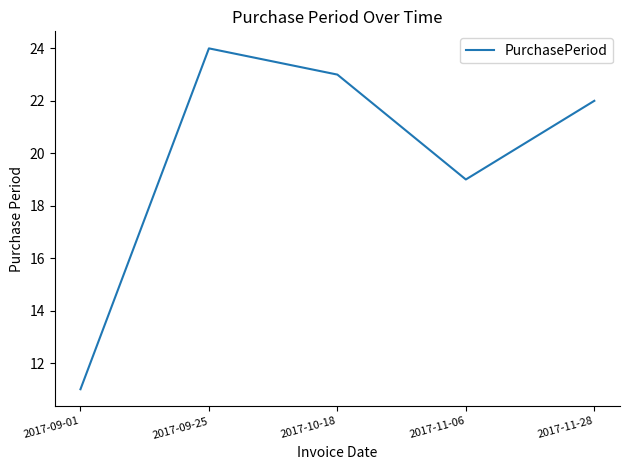

What is the minimum value shown in the chart?

11